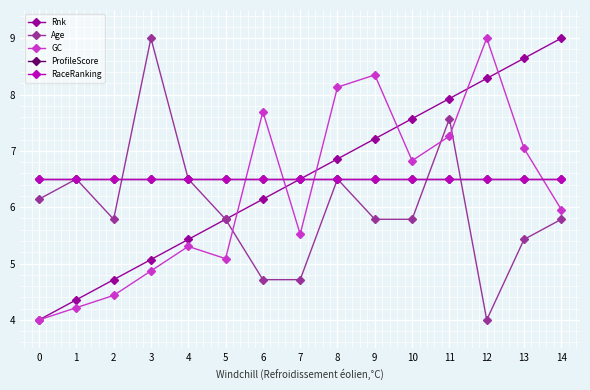

The value of RaceRanking at 14 is 8.5. True or false?

False